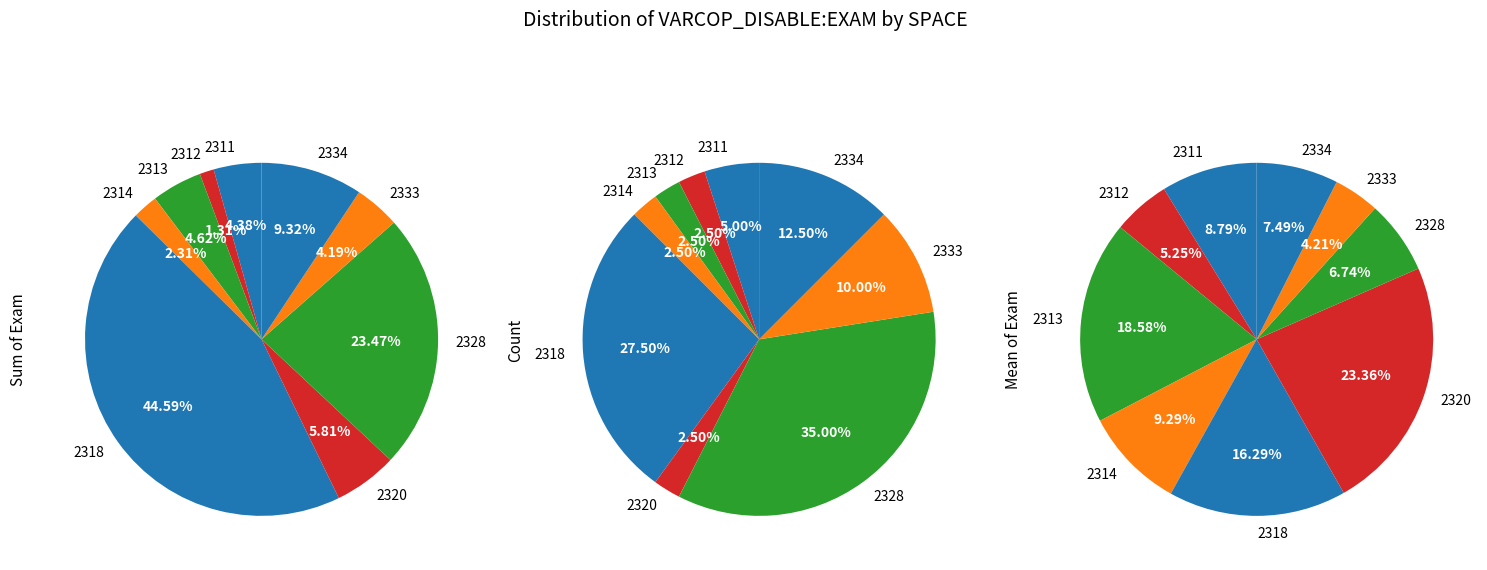

Which slice is the smallest?

2333